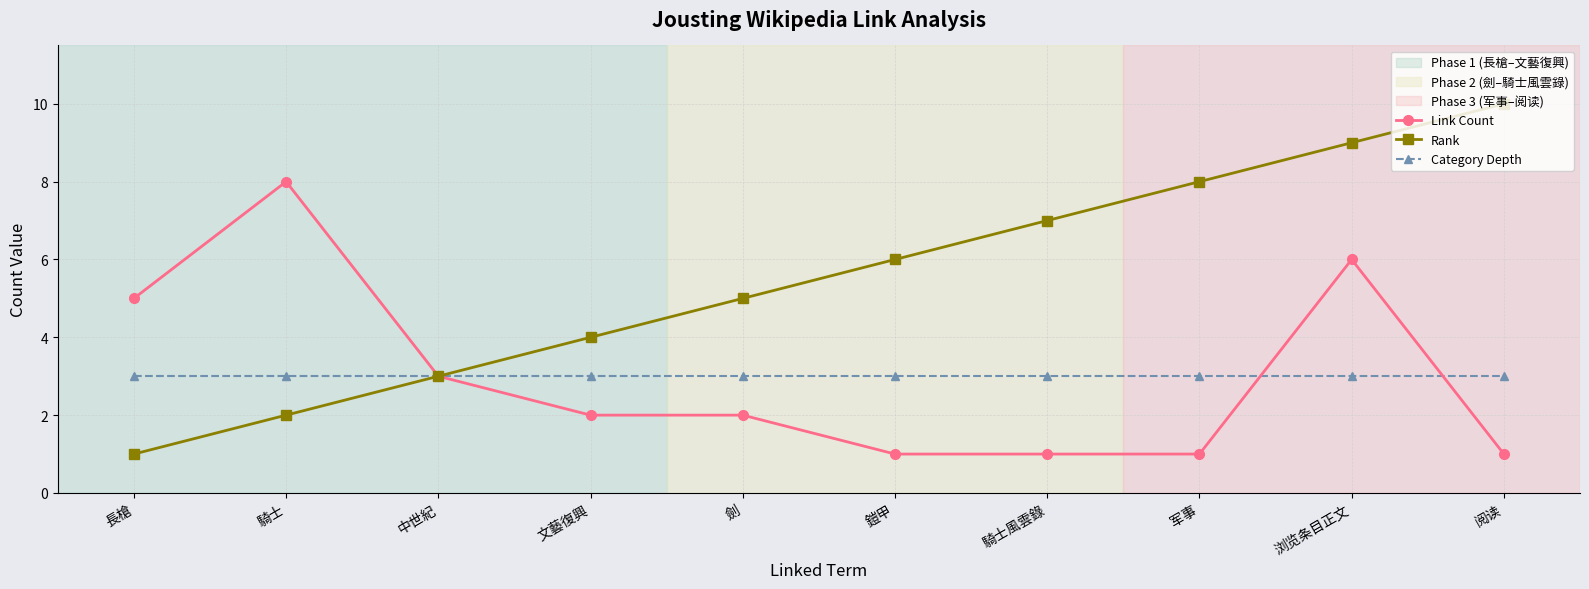

True or false: Rank has more than 2 interior local peaks.

False